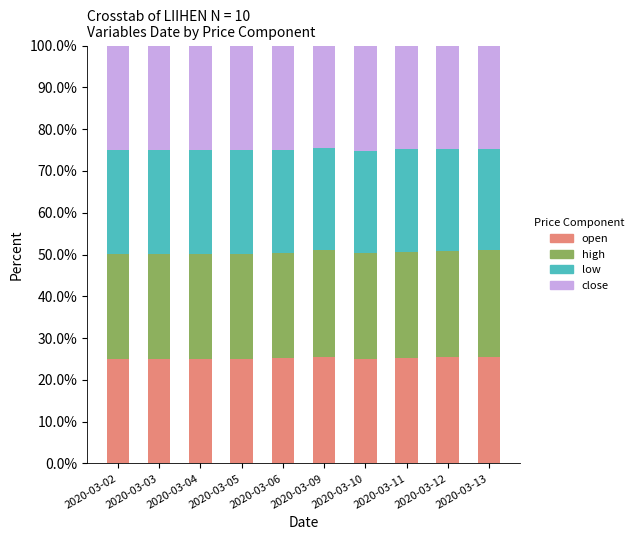

What is the total value across all series at 2020-03-06?

100.0